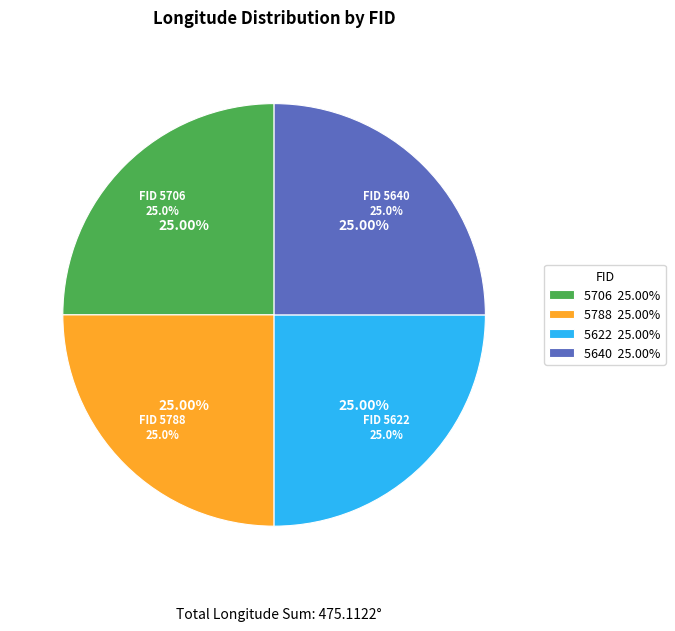

Is there a majority slice in this chart?

No